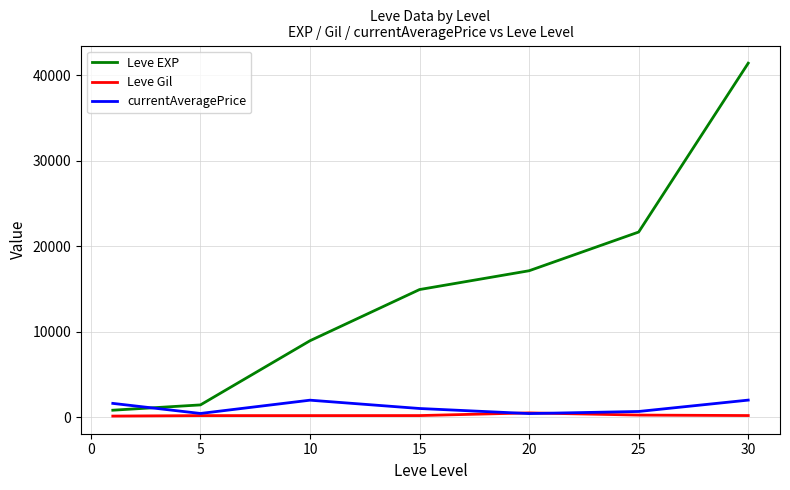

Which series ends up on top after the final intersection of Leve EXP and currentAveragePrice?

Leve EXP